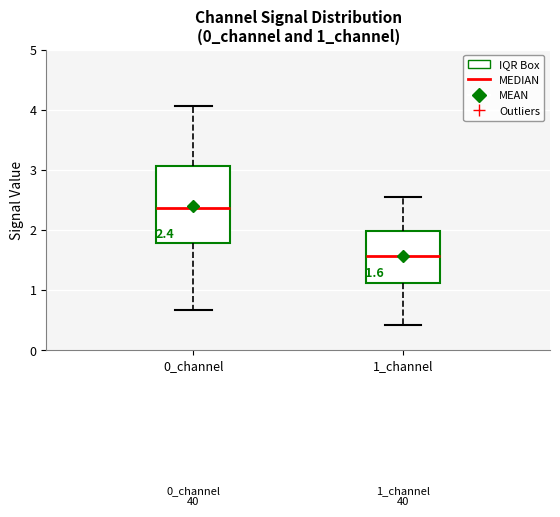

Comparing the boxes themselves (not the whiskers), which one is the tallest?

0_channel